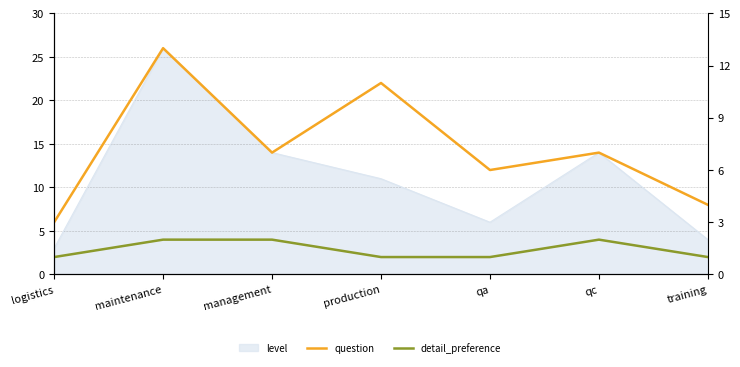

Where is the first local minimum for question?

management